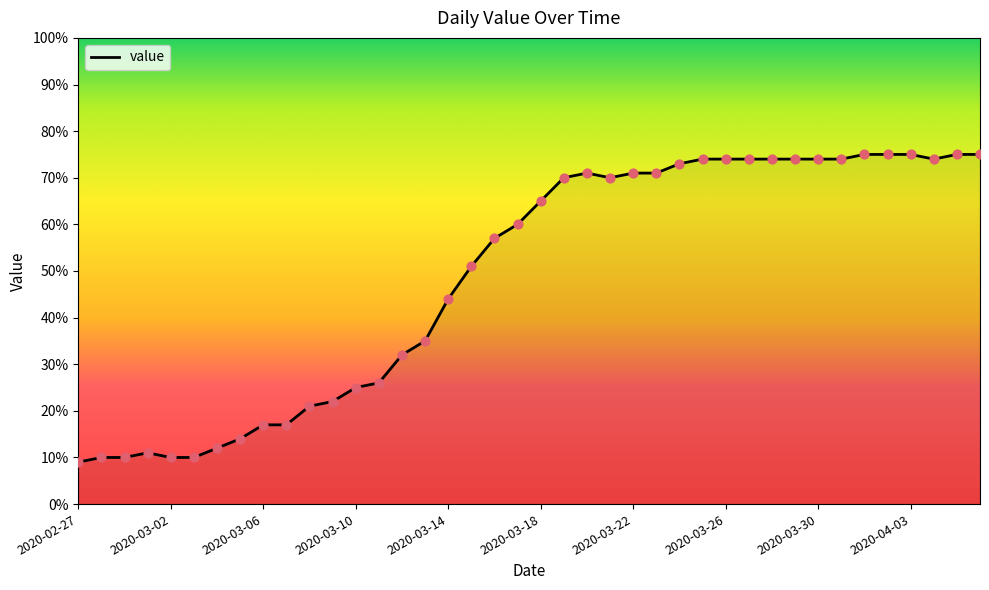

What is the maximum value shown in the chart?

75